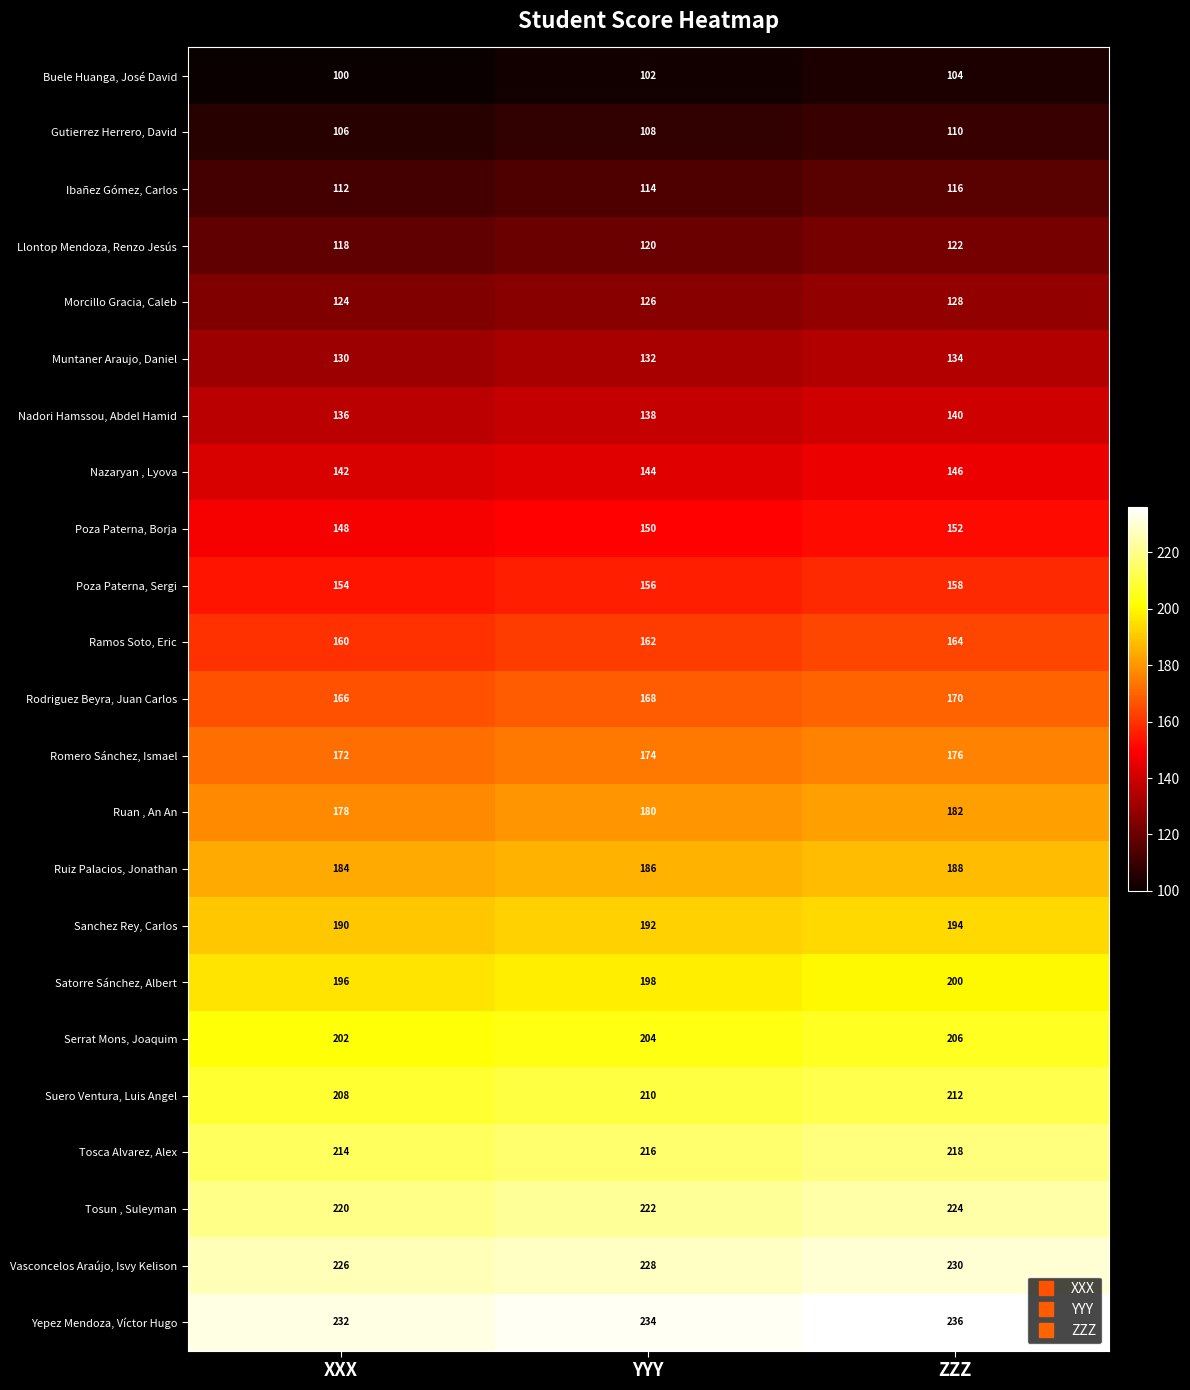

What is the sum of all Yepez Mendoza, Víctor Hugo values?

702